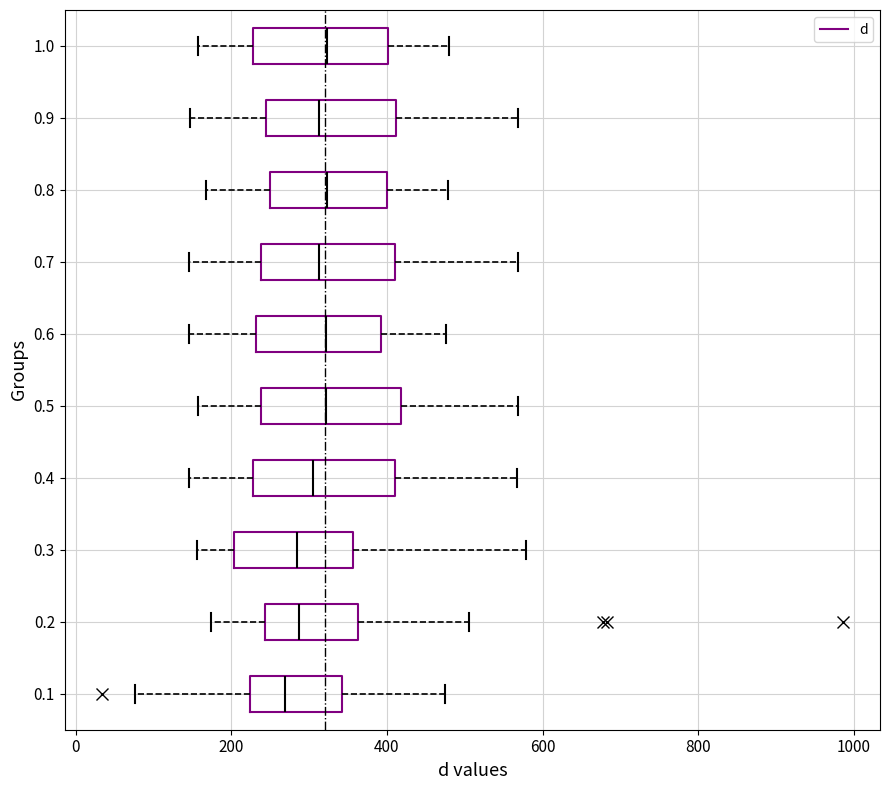

Where does the right whisker of the box at y = 0.8 end on the x-axis? The values are not printed on the chart, so give them approximately, as read against the axis.

480